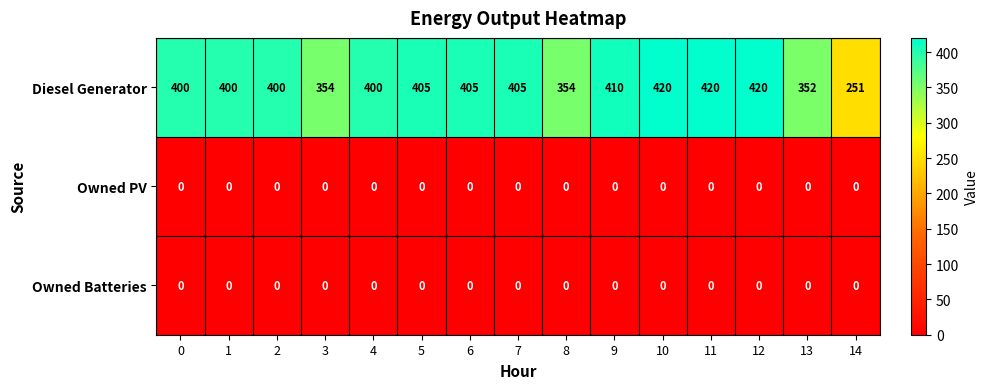

What is the maximum value shown in the chart?

420